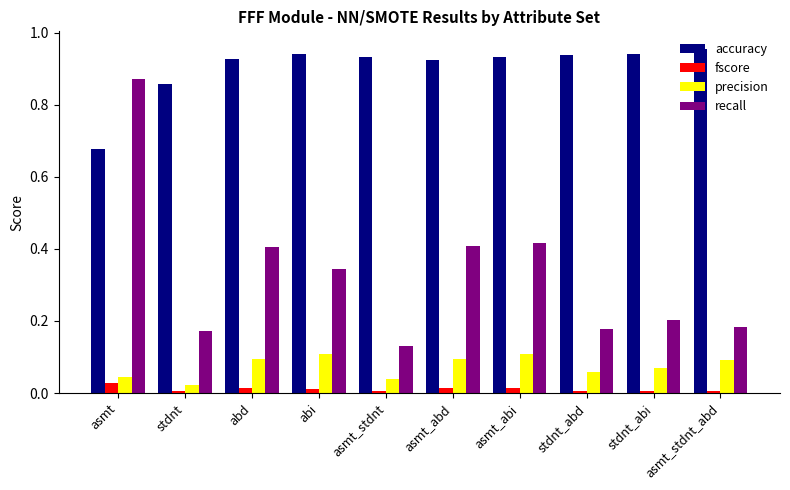

True or false: fscore has a value of 0.0 at stdnt_abi.

True